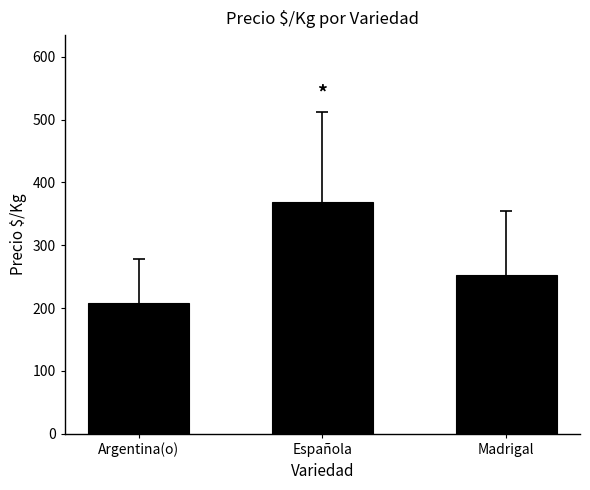

Does the chart contain stacked bars?

No